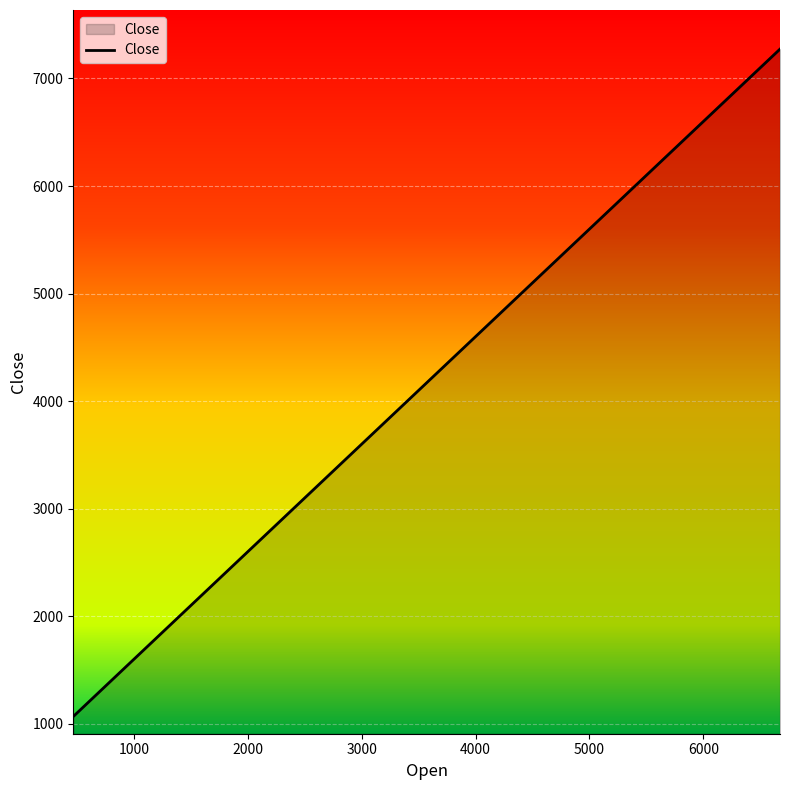

What is the minimum value shown in the chart?

1067